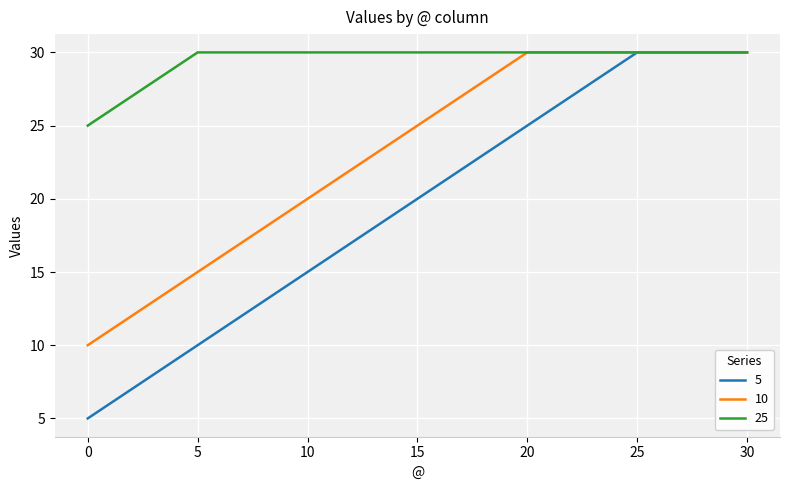

Reading left to right, what are all the values shown in this chart?

5: 5	10	15	20	25	30	30
10: 10	15	20	25	30	30	30
25: 25	30	30	30	30	30	30